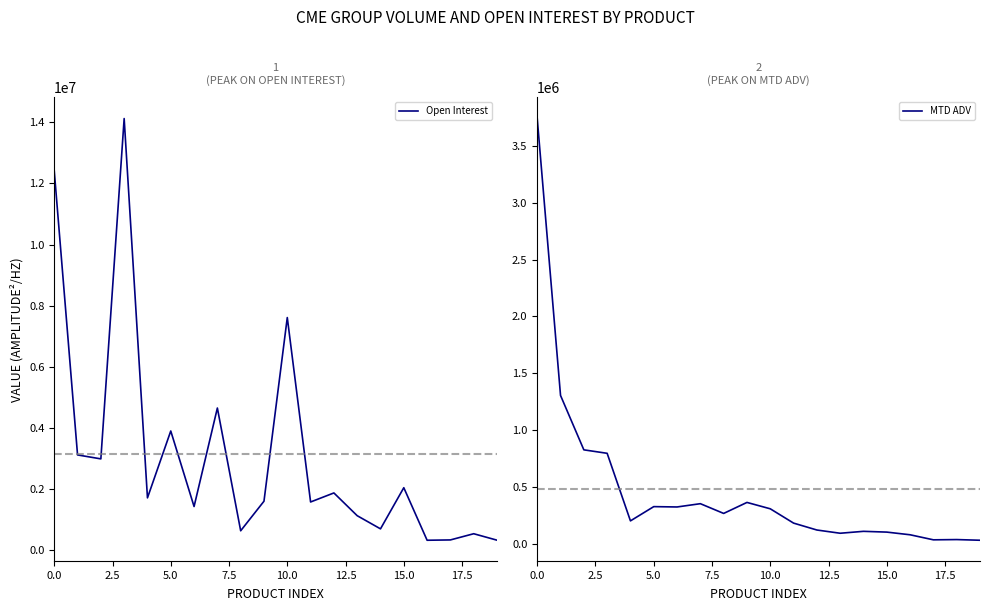

Is it true that Open Interest equals 334611.0 at 19?

True